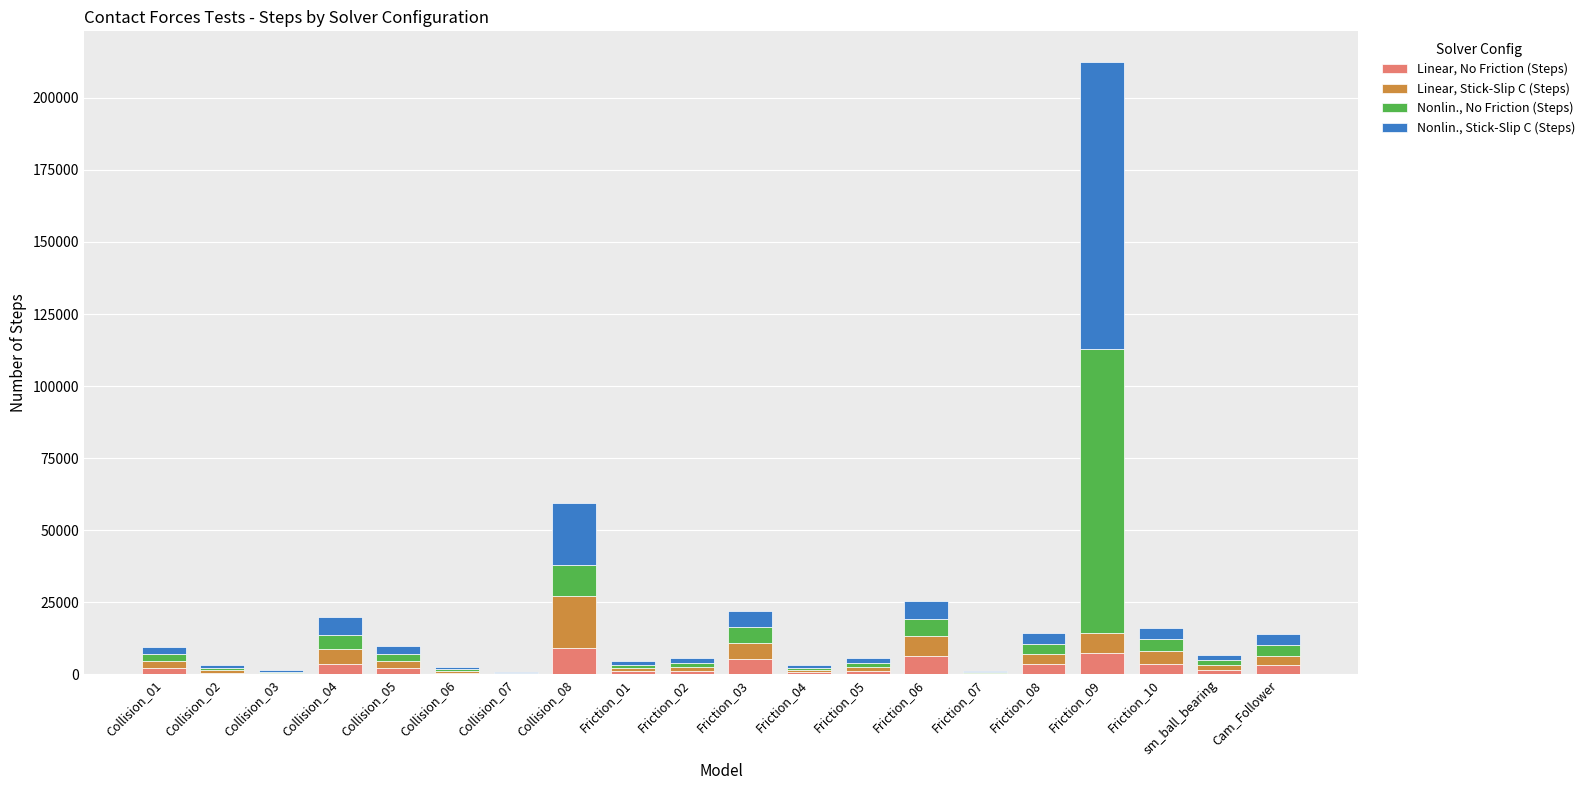

What are all the series names shown in the legend?

Linear, No Friction (Steps), Linear, Stick-Slip C (Steps), Nonlin., No Friction (Steps), Nonlin., Stick-Slip C (Steps)